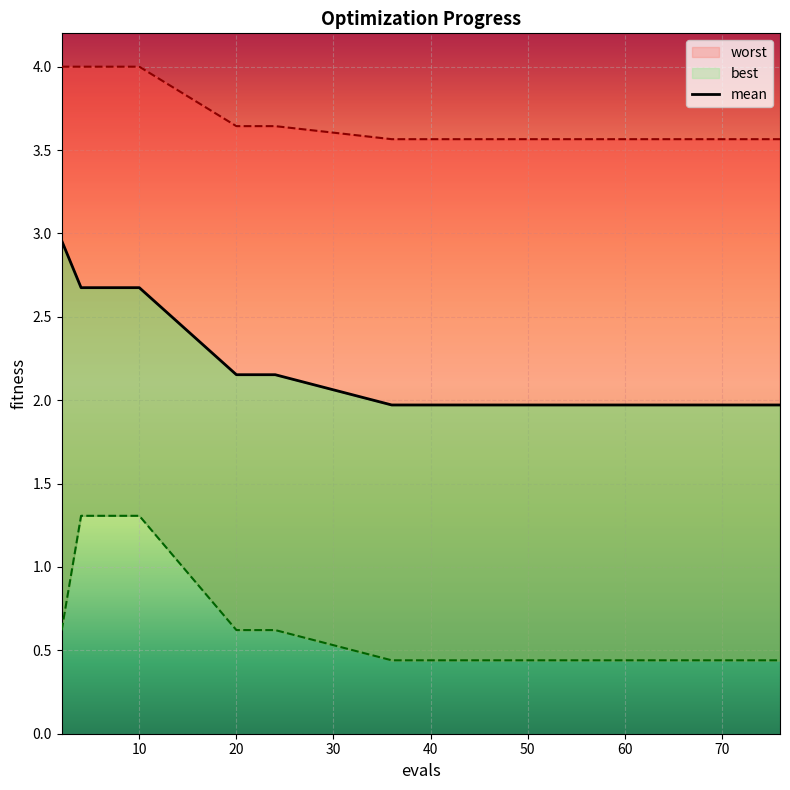

What are all the series names shown in the legend?

mean, best, worst